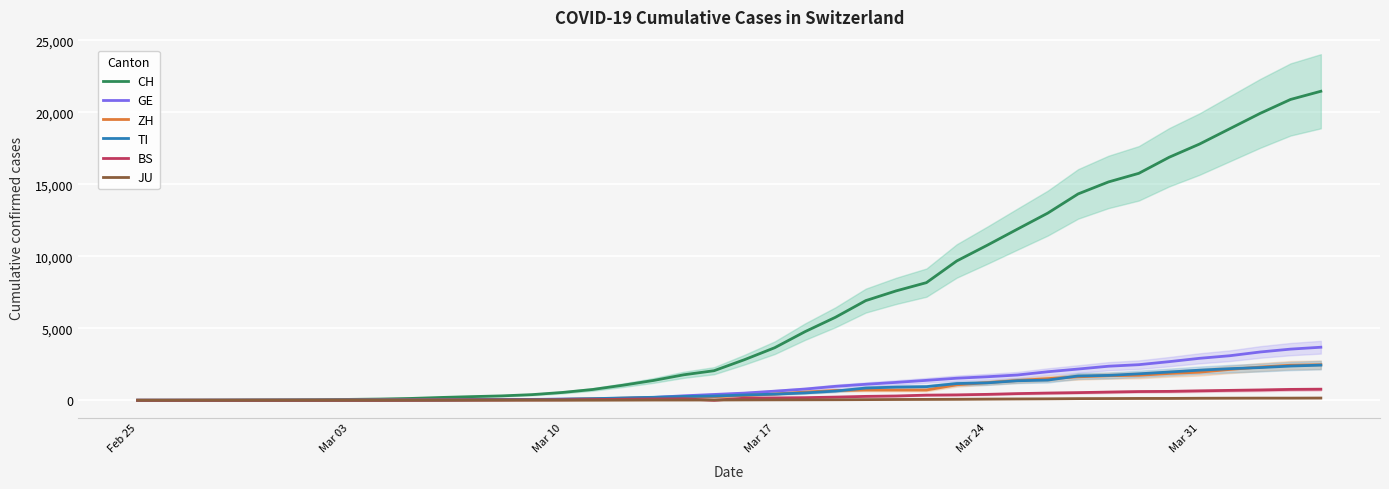

True or false: BS has more than 0 points higher than both neighbors.

True